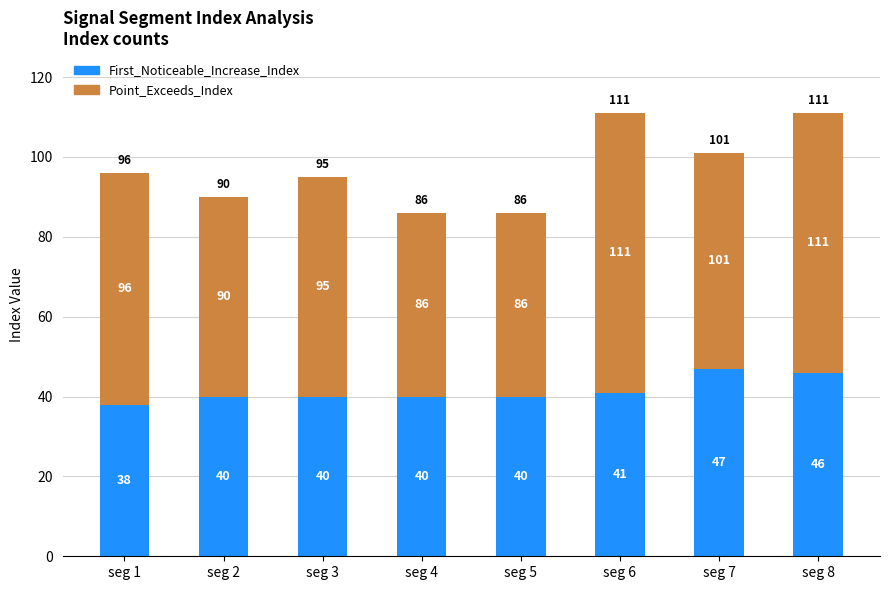

Does the chart contain stacked bars?

Yes